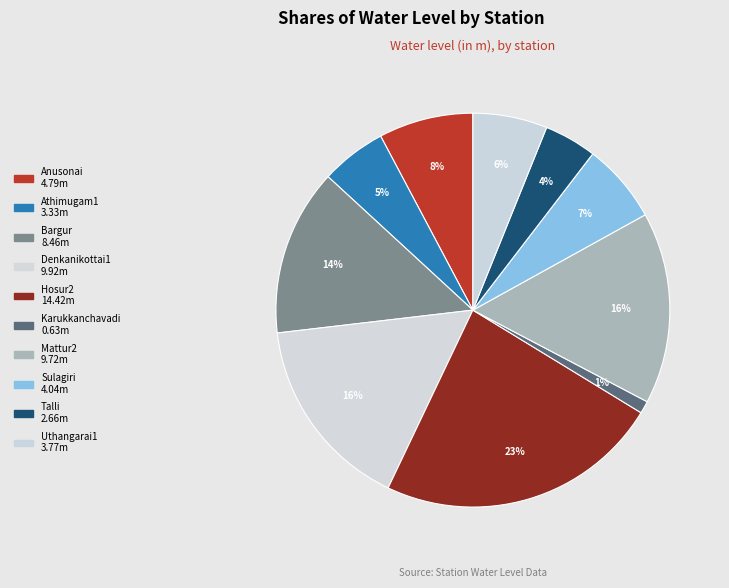

Between Bargur and Denkanikottai1, which is larger?

Denkanikottai1